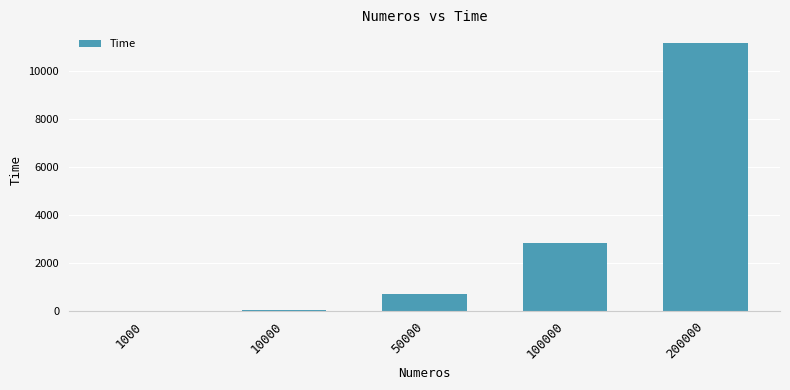

Where is the data nearest to the value 5599?

100000